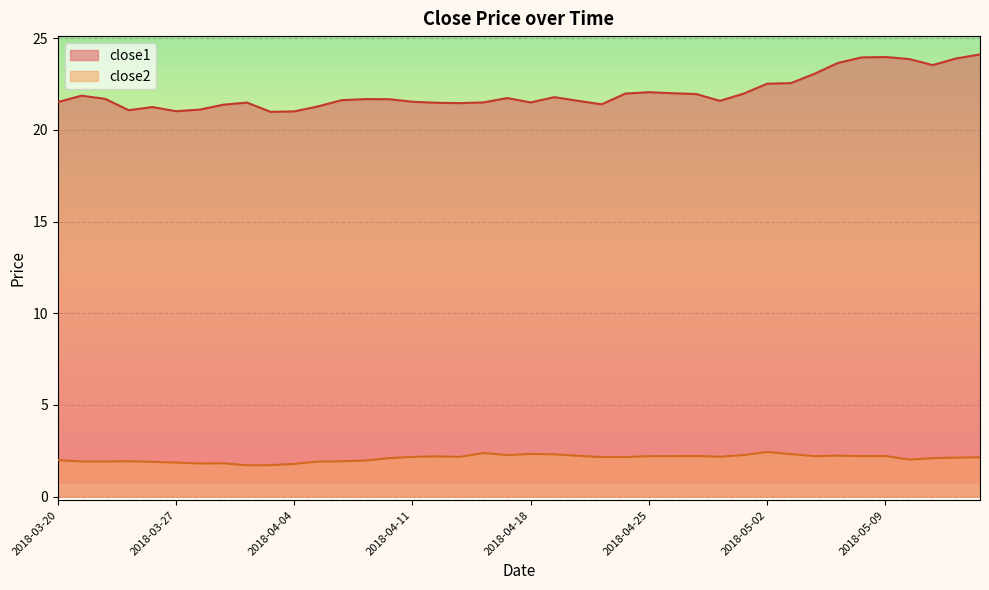

Rank the series by their average value, from highest to lowest.

close1, close2